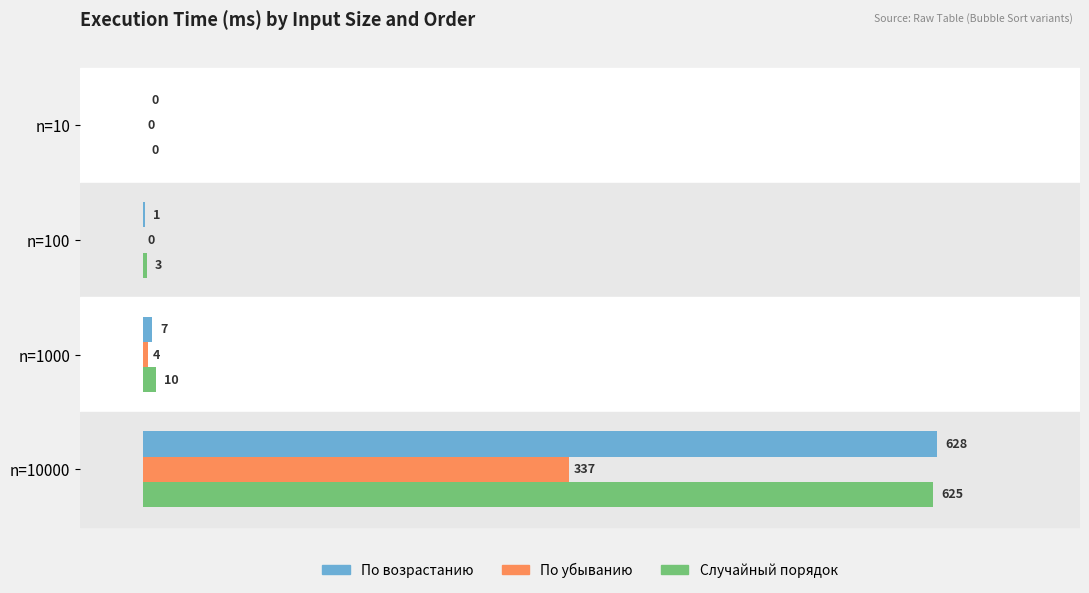

Between n=100 and n=1000, which series saw the biggest shift?

Случайный порядок